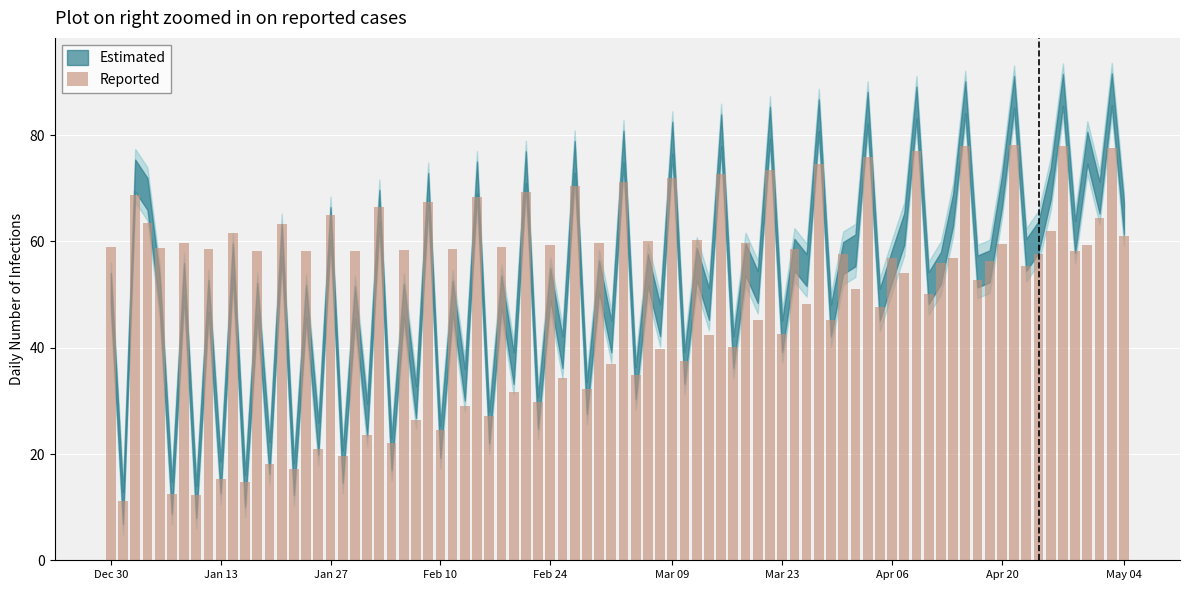

What is the difference between the maximum and second lowest values?

65.9